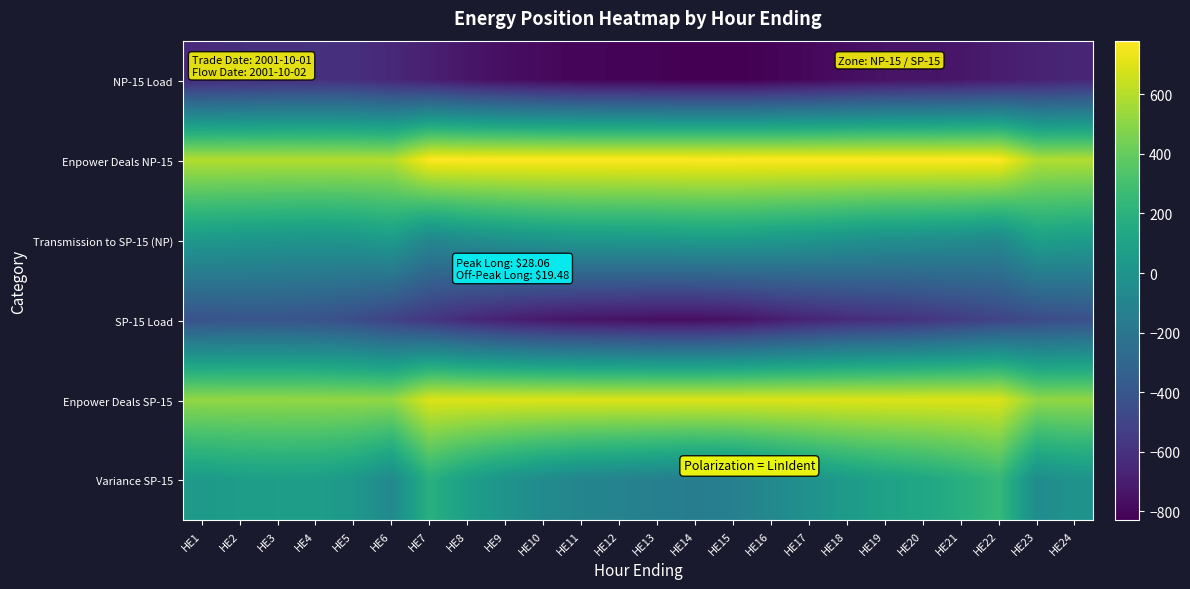

Reading left to right, what are all the values shown in this chart?

NP-15 Load: HE1=-631.1	HE2=-617.4	HE3=-607.8	HE4=-603.0	HE5=-610.6	HE6=-648.7	HE7=-689.2	HE8=-734.6	HE9=-766.8	HE10=-788.7	HE11=-808.6	HE12=-813.1	HE13=-817.3	HE14=-828.9	HE15=-830.5	HE16=-814.3	HE17=-795.9	HE18=-770.9	HE19=-748.4	HE20=-741.2	HE21=-730.9	HE22=-705.5	HE23=-677.1	HE24=-655.2
Enpower Deals NP-15: HE1=595.0	HE2=595.0	HE3=595.0	HE4=595.0	HE5=595.0	HE6=595.0	HE7=780.0	HE8=780.0	HE9=780.0	HE10=780.0	HE11=780.0	HE12=780.0	HE13=780.0	HE14=780.0	HE15=780.0	HE16=780.0	HE17=780.0	HE18=780.0	HE19=780.0	HE20=780.0	HE21=780.0	HE22=780.0	HE23=595.0	HE24=595.0
Transmission to SP-15 (NP): HE1=35.1	HE2=21.4	HE3=11.8	HE4=7.0	HE5=14.6	HE6=52.7	HE7=-90.8	HE8=-45.4	HE9=-13.2	HE10=8.7	HE11=28.6	HE12=33.1	HE13=37.3	HE14=48.9	HE15=50.5	HE16=34.3	HE17=15.9	HE18=-9.1	HE19=-31.6	HE20=-38.8	HE21=-49.1	HE22=-74.5	HE23=81.1	HE24=59.2
SP-15 Load: HE1=-421.2	HE2=-410.1	HE3=-409.3	HE4=-420.1	HE5=-453.3	HE6=-512.3	HE7=-575.4	HE8=-640.6	HE9=-685.8	HE10=-720.5	HE11=-741.6	HE12=-751.4	HE13=-766.3	HE14=-769.1	HE15=-752.4	HE16=-709.5	HE17=-666.5	HE18=-630.6	HE19=-609.8	HE20=-583.8	HE21=-543.4	HE22=-499.6	HE23=-463.6	HE24=-440.2
Enpower Deals SP-15: HE1=516.0	HE2=516.0	HE3=516.0	HE4=516.0	HE5=516.0	HE6=516.0	HE7=695.0	HE8=695.0	HE9=695.0	HE10=695.0	HE11=695.0	HE12=695.0	HE13=695.0	HE14=695.0	HE15=695.0	HE16=695.0	HE17=695.0	HE18=695.0	HE19=695.0	HE20=695.0	HE21=695.0	HE22=695.0	HE23=516.0	HE24=516.0
Variance SP-15: HE1=39.8	HE2=65.1	HE3=75.8	HE4=70.0	HE5=28.9	HE6=-69.5	HE7=188.5	HE8=76.5	HE9=-1.0	HE10=-58.4	HE11=-100.0	HE12=-114.4	HE13=-133.8	HE14=-148.6	HE15=-133.4	HE16=-73.8	HE17=-11.8	HE18=49.0	HE19=93.1	HE20=126.4	HE21=177.6	HE22=247.5	HE23=-50.1	HE24=-4.0